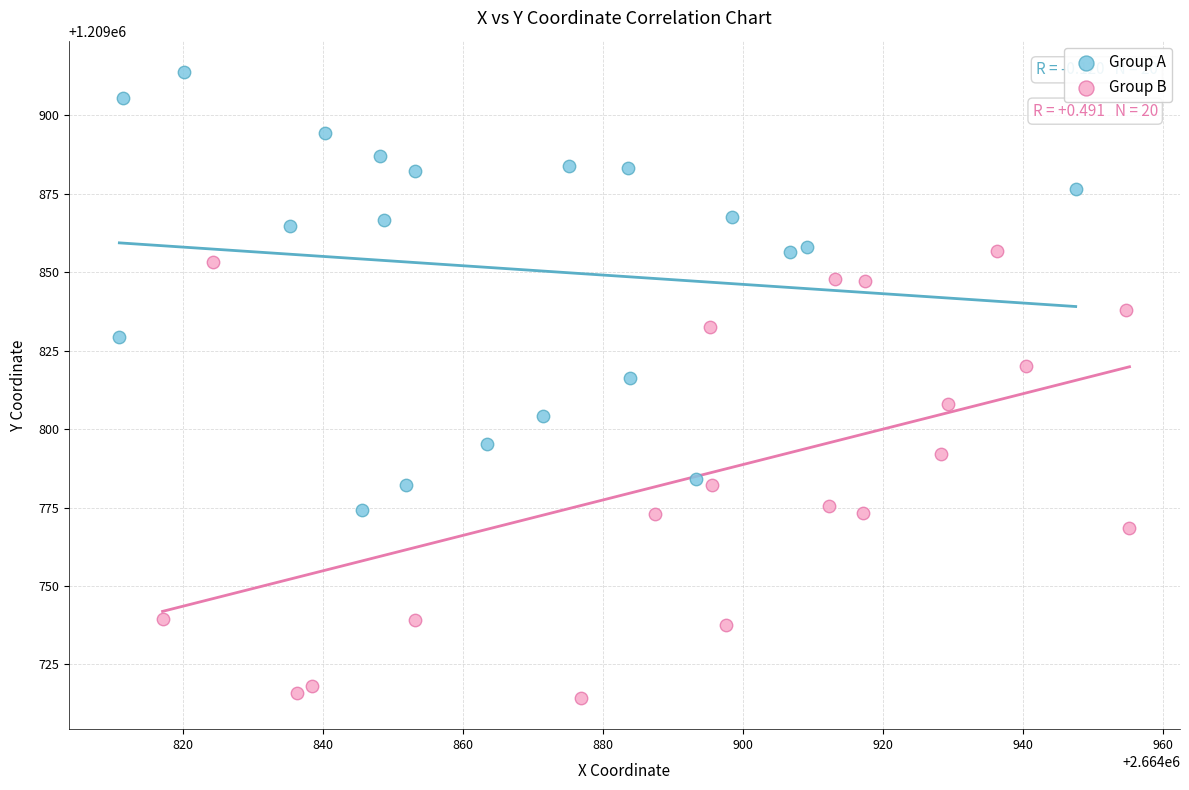

Which series reaches the maximum Y coordinate?

Group A